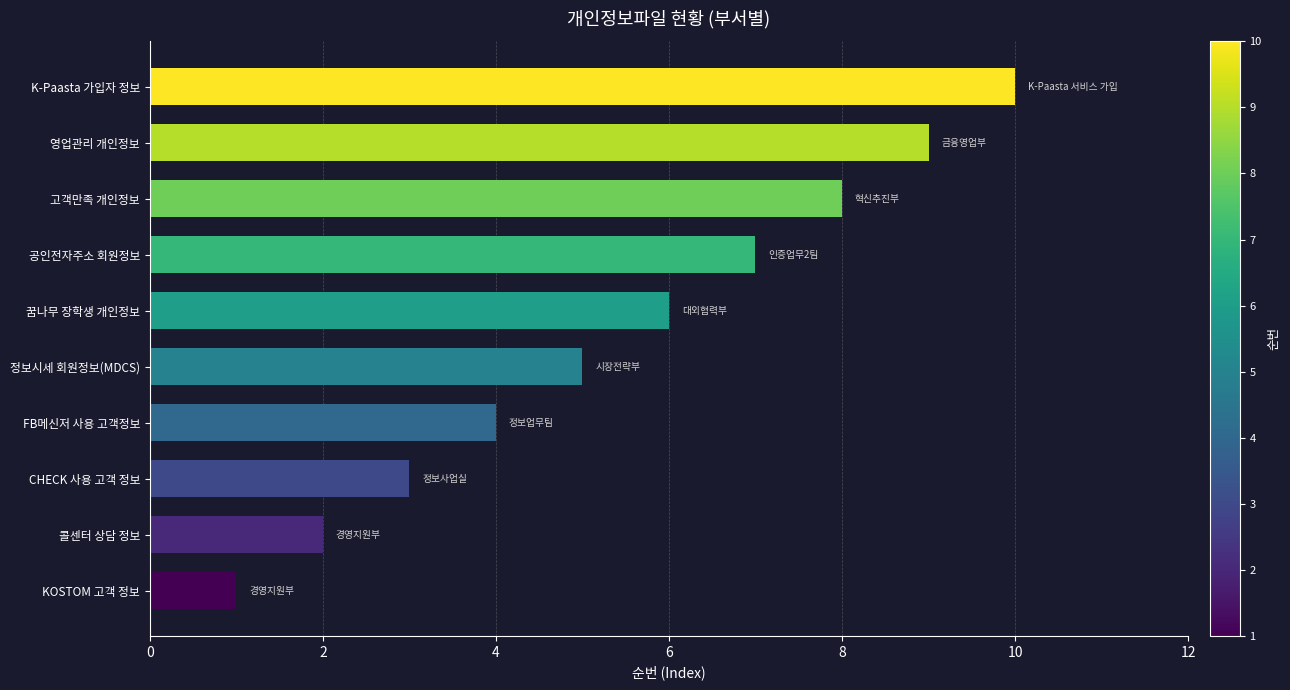

Rank the categories by value from lowest to highest.

KOSTOM 고객 정보, 콜센터 상담 정보, CHECK 사용 고객 정보, FB메신저 사용 고객정보, 정보시세 회원정보(MDCS), 꿈나무 장학생 개인정보, 공인전자주소 회원정보, 고객만족 개인정보, 영업관리 개인정보, K-Paasta 가입자 정보